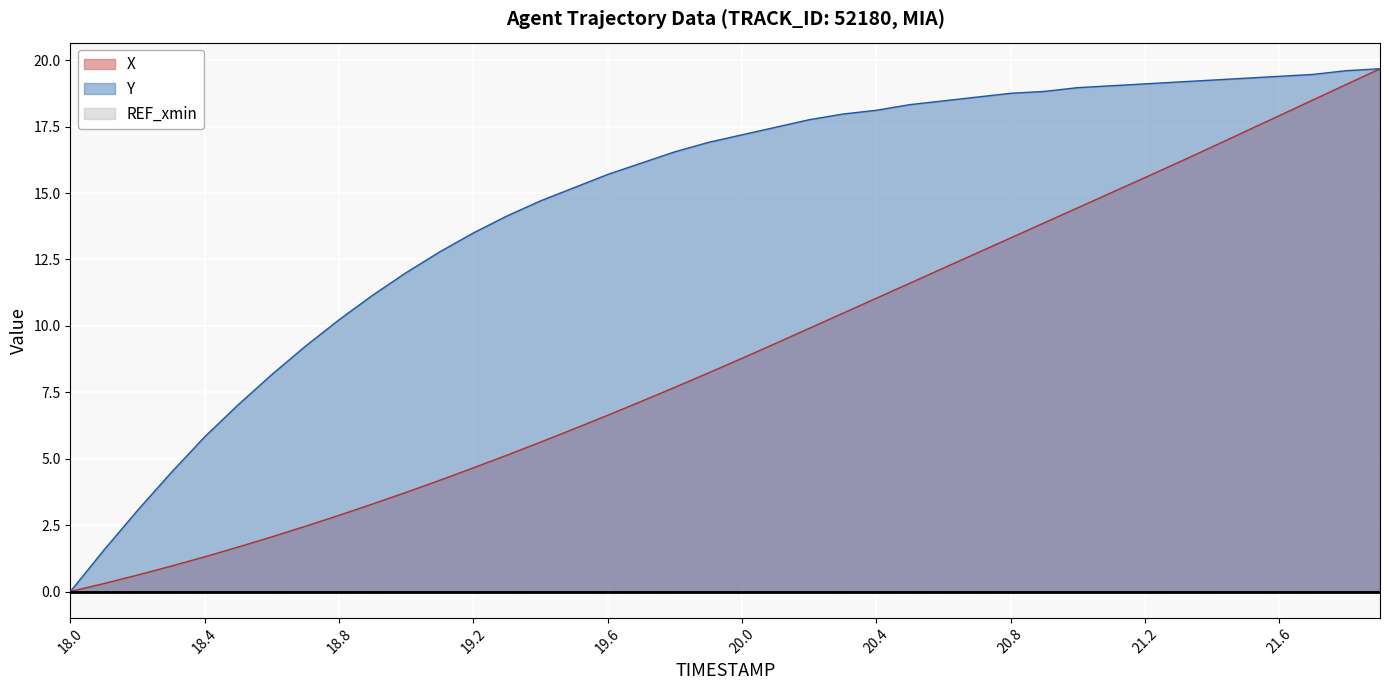

Between 18.9 and 19.7, which series saw the biggest shift?

Y